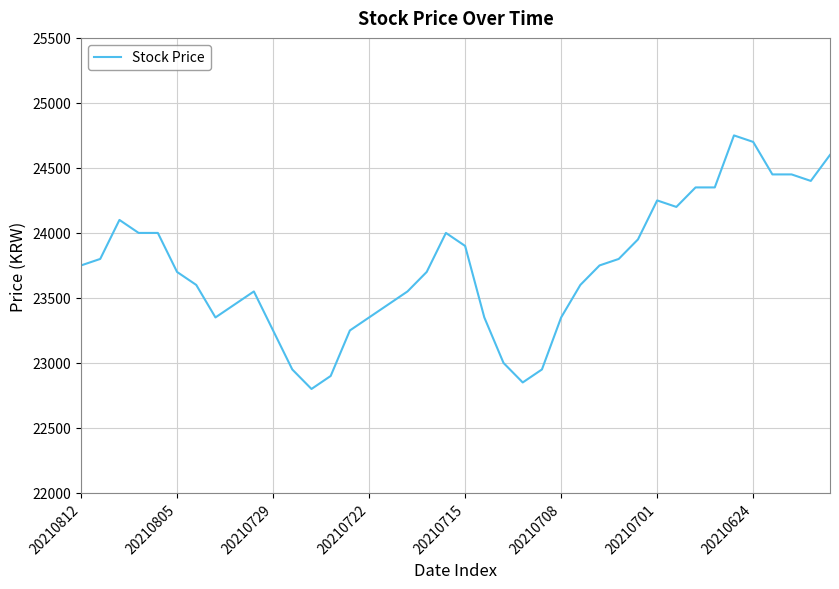

What is the difference between the second highest and second lowest values?

1850